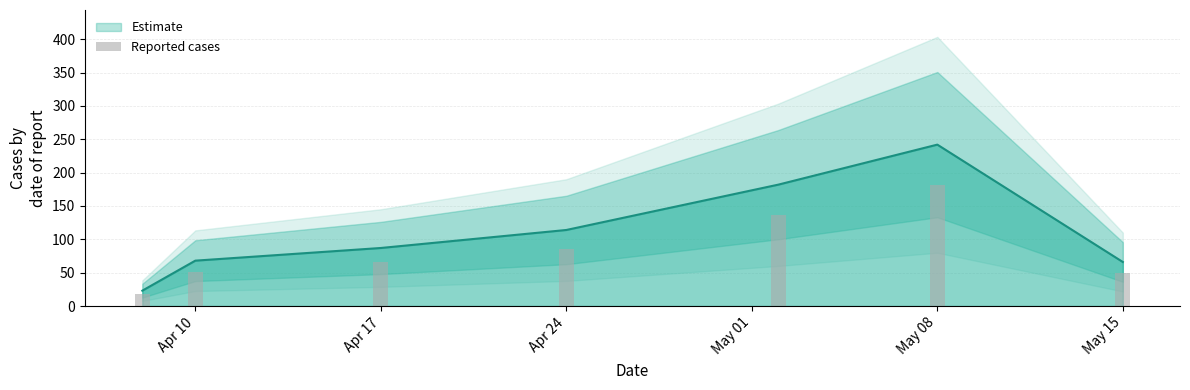

True or false: the data shows 96.1 at Apr 17.

False